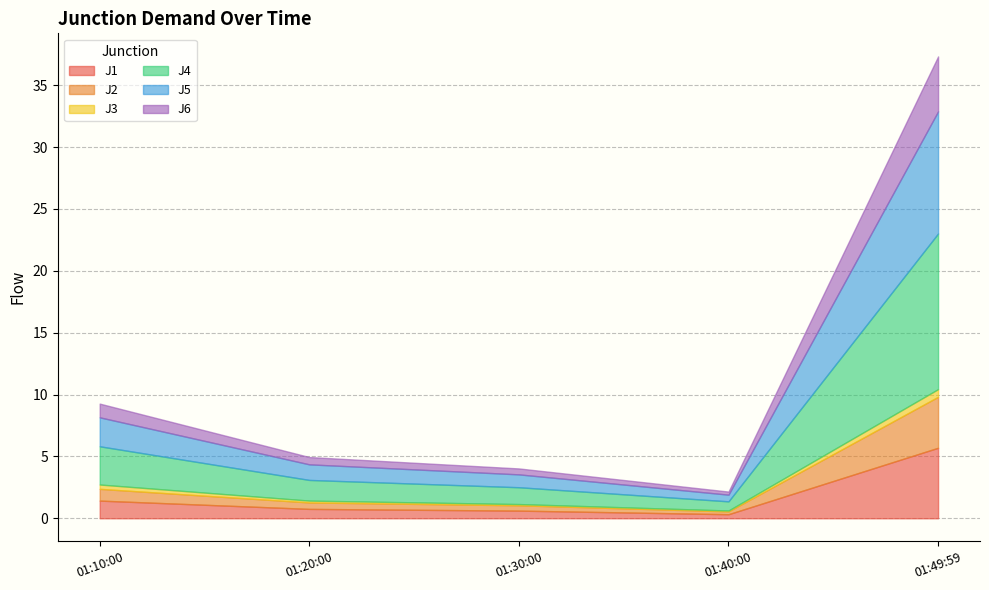

The J4 series shows 3.1 at 2011-07-27 01:49:59. True or false?

False